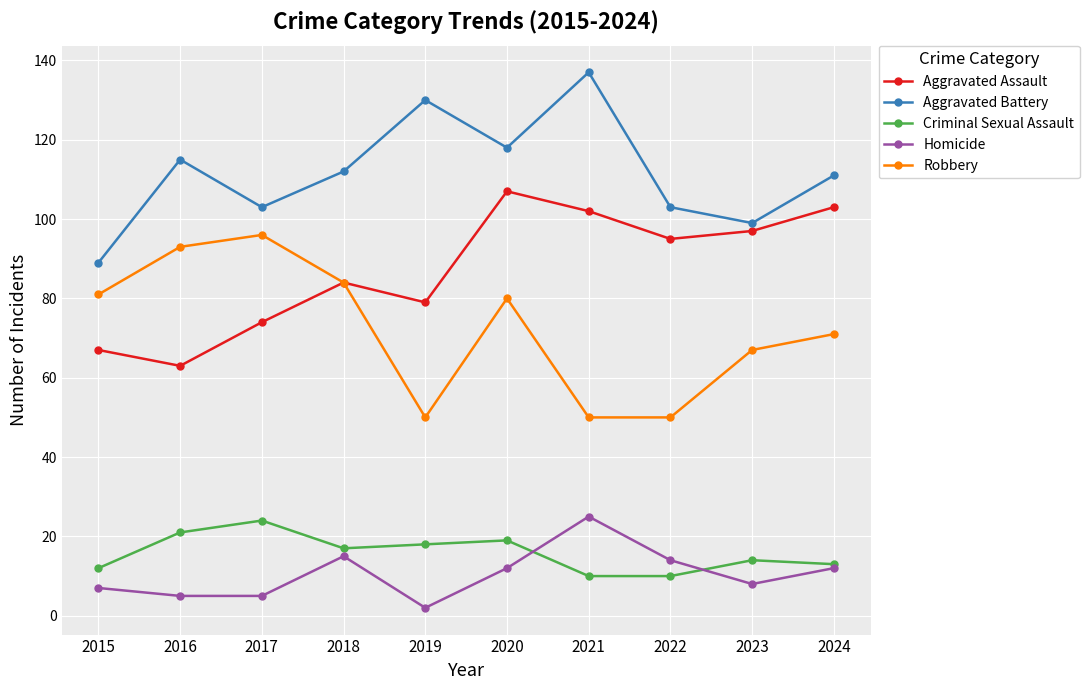

Count the number of categories in the chart.

10